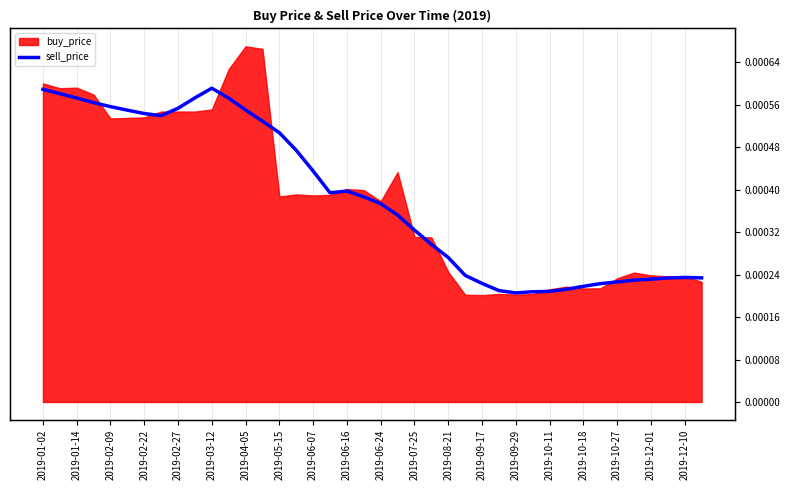

How many data points does each series have?

40